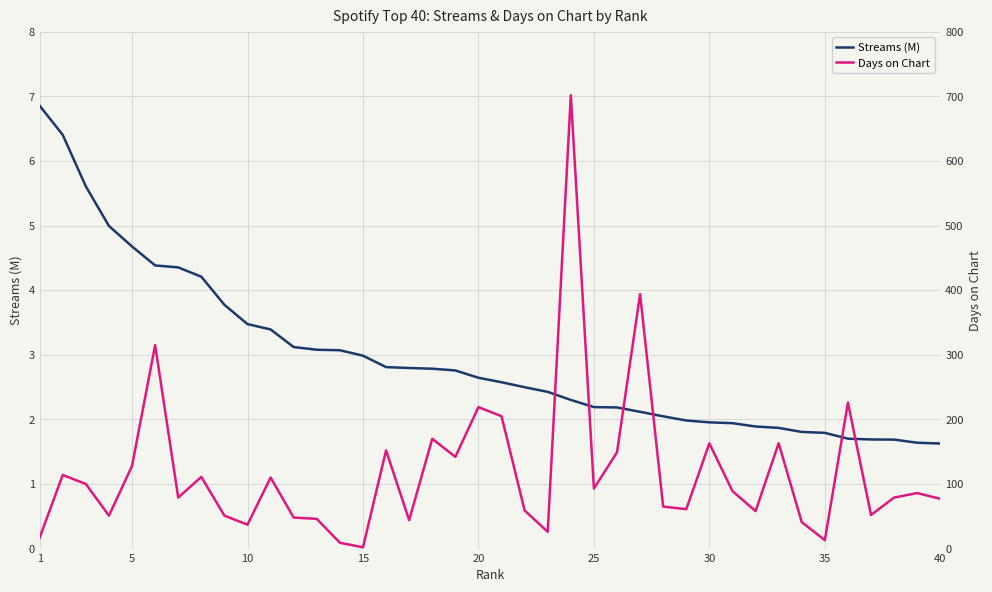

The value of Streams (M) at 40 is 1.6. True or false?

True